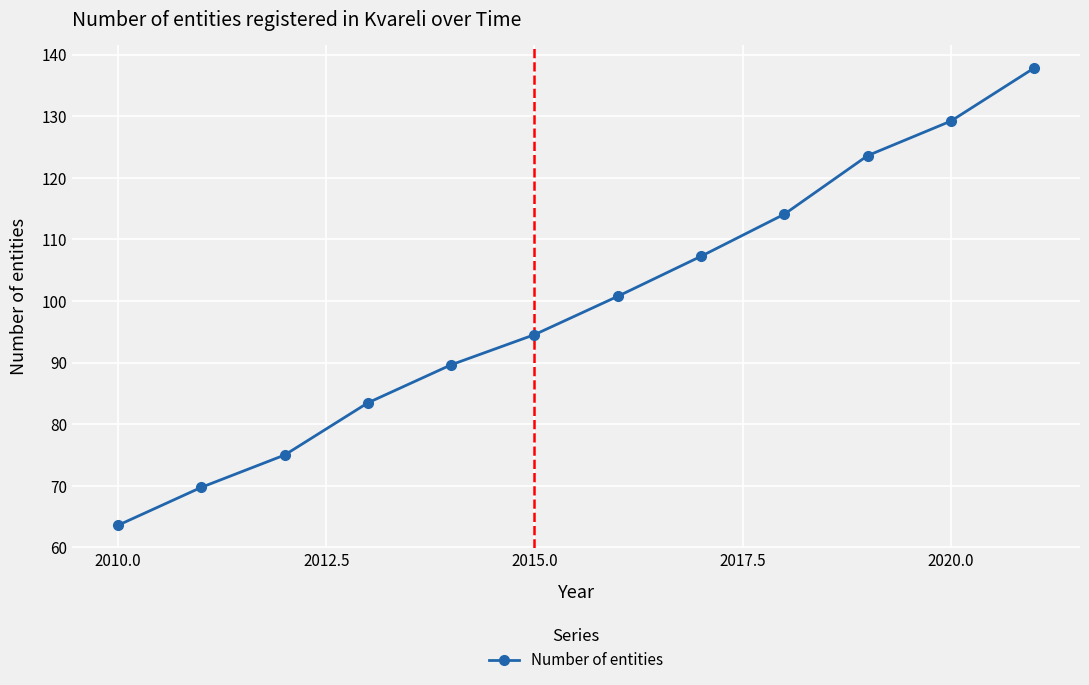

What is the greatest value displayed?

137.8